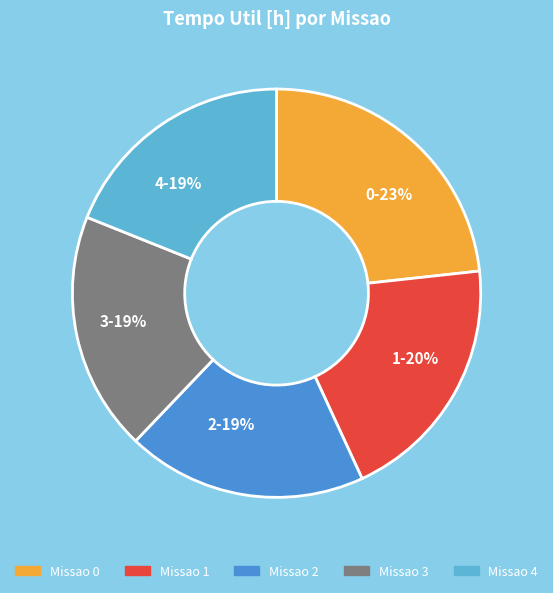

How many slices are in this pie chart?

5